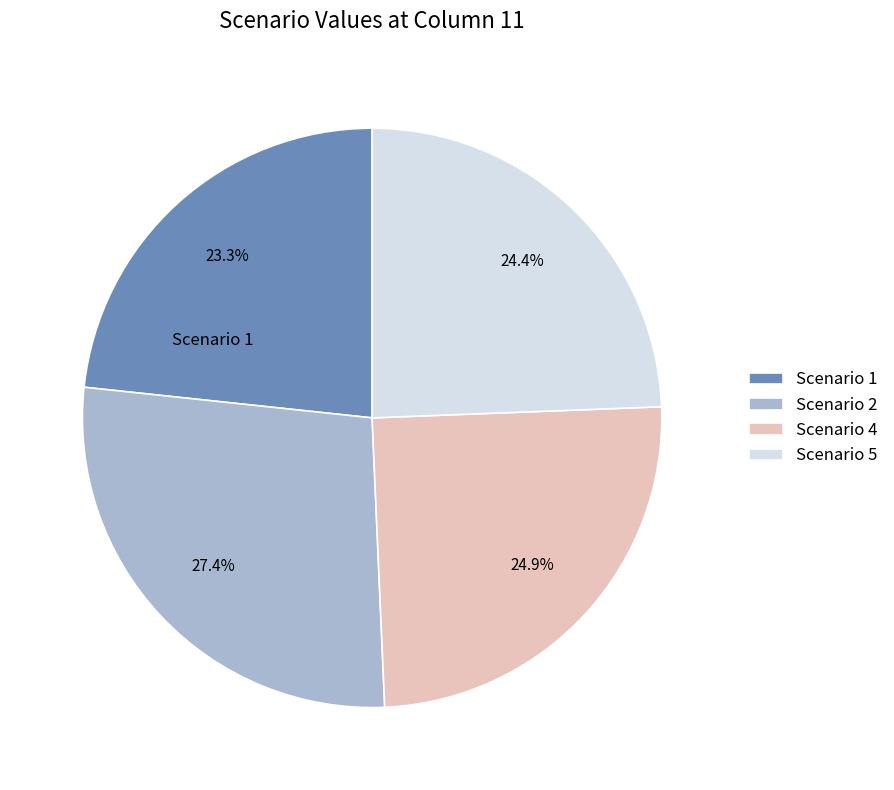

Which category has the smallest portion of the pie?

Scenario 1